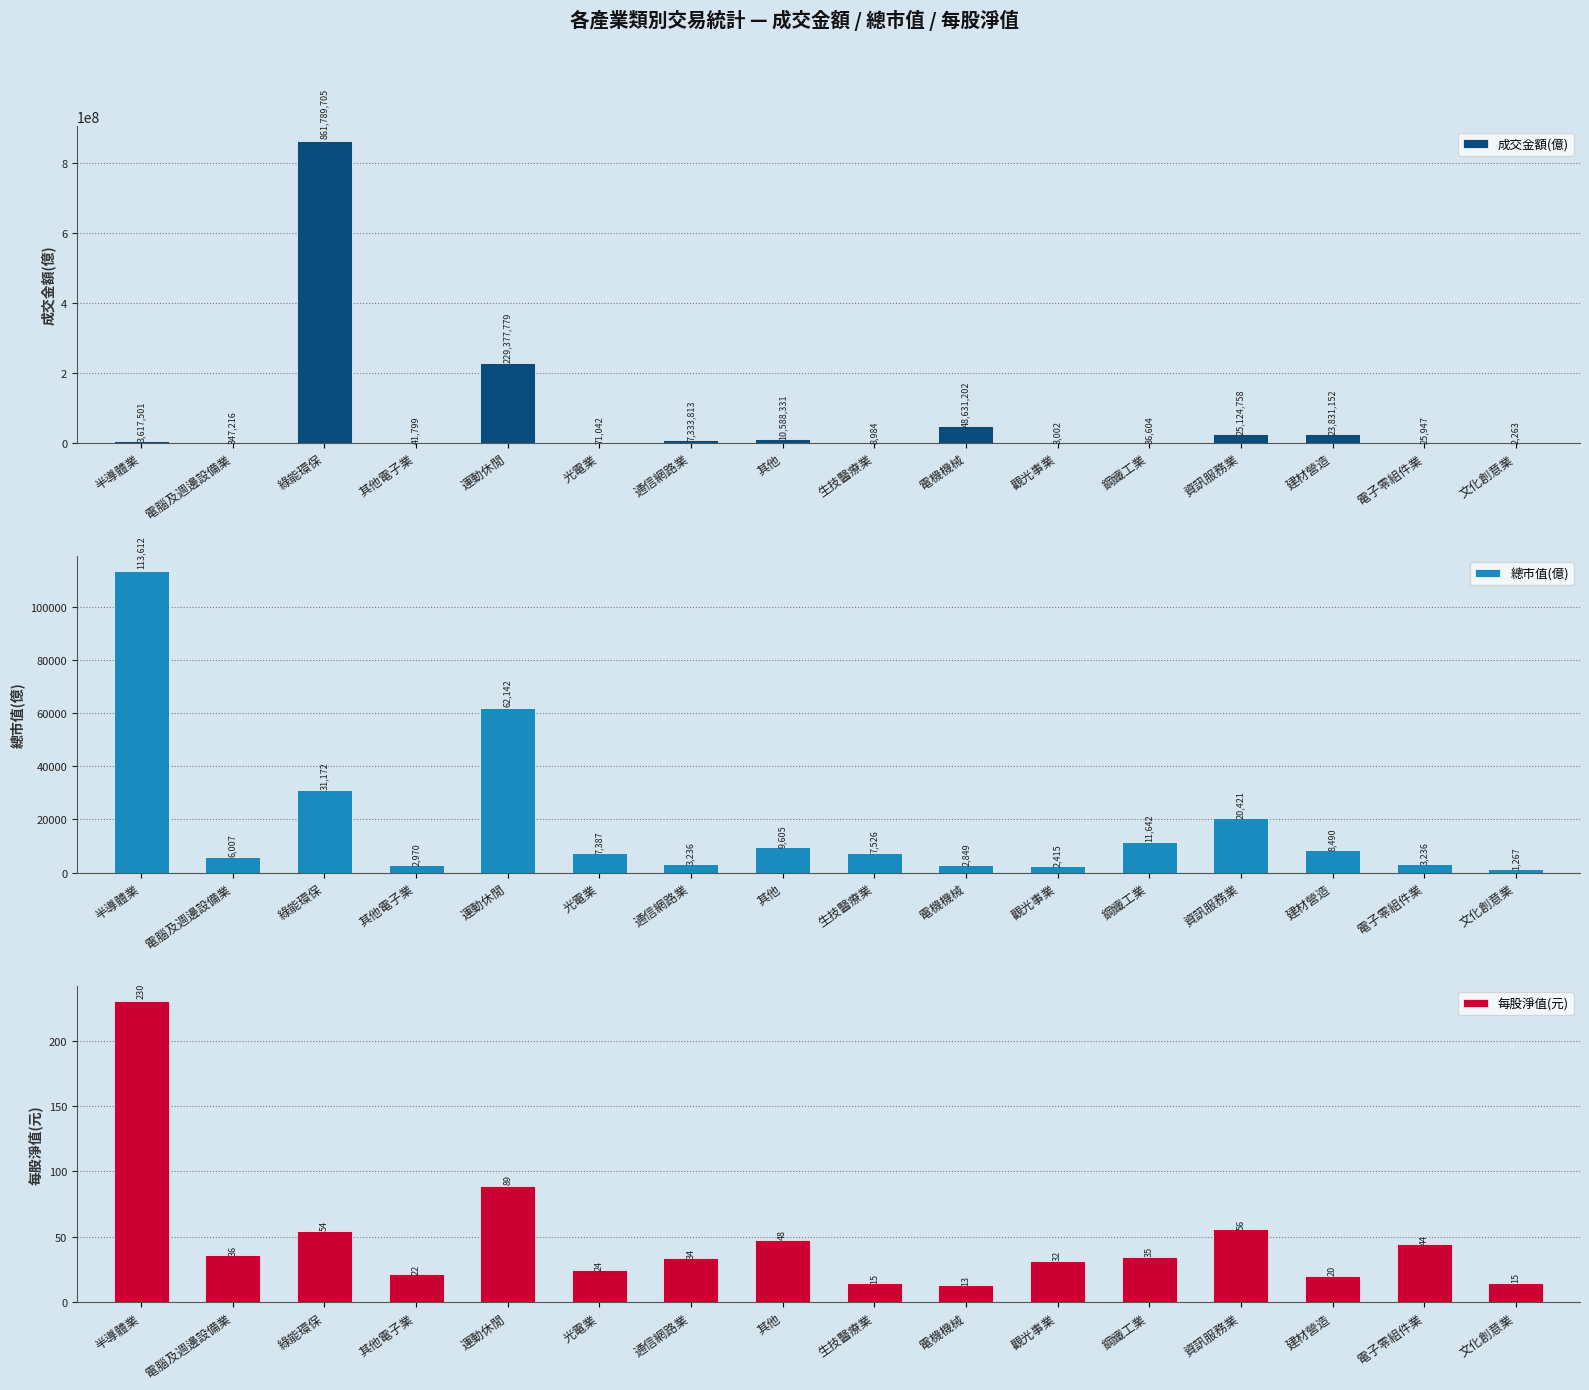

What is the label of the 5th bar from the left?

運動休閒